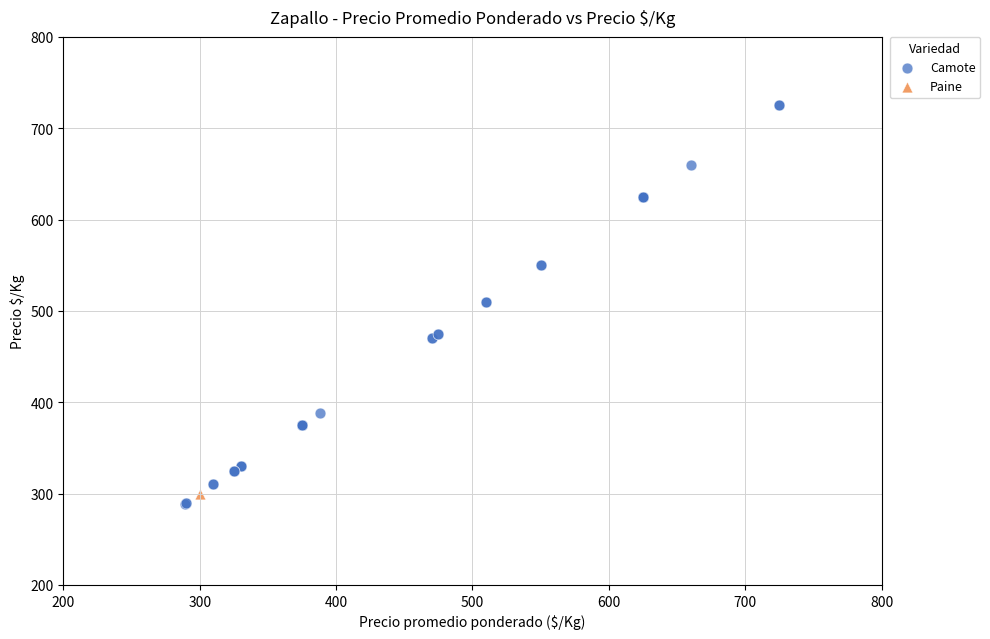

What are all the series names shown in the legend?

Camote, Paine